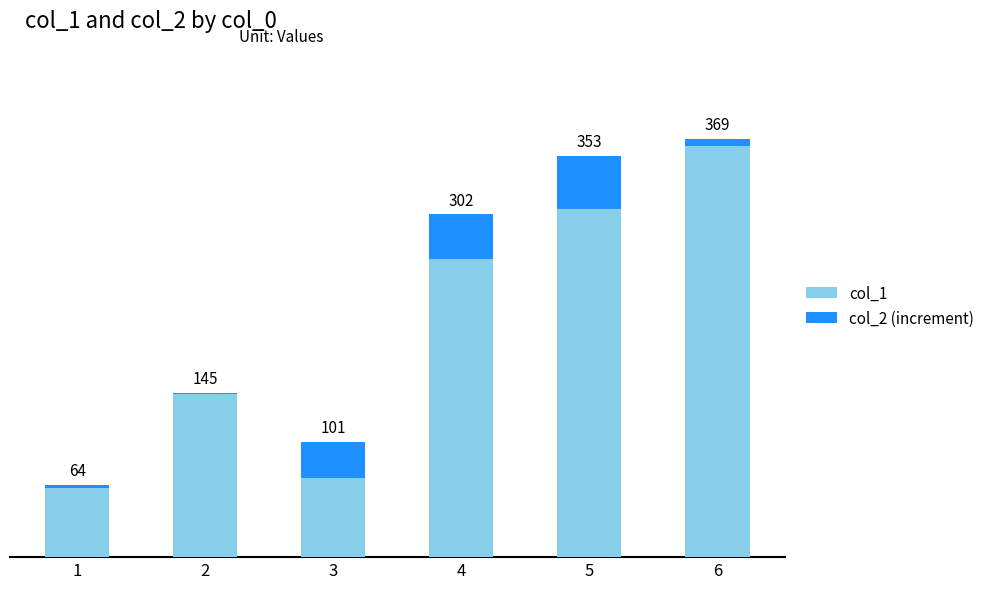

Are the bars grouped side by side (vs. stacked)?

No